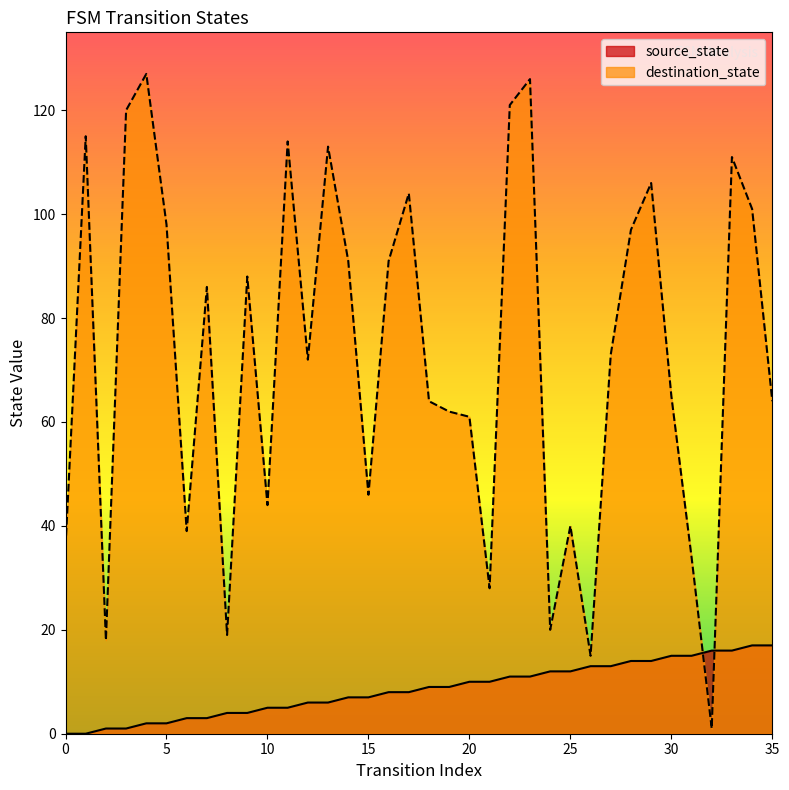

Where does the source_state series first go above 9?

20